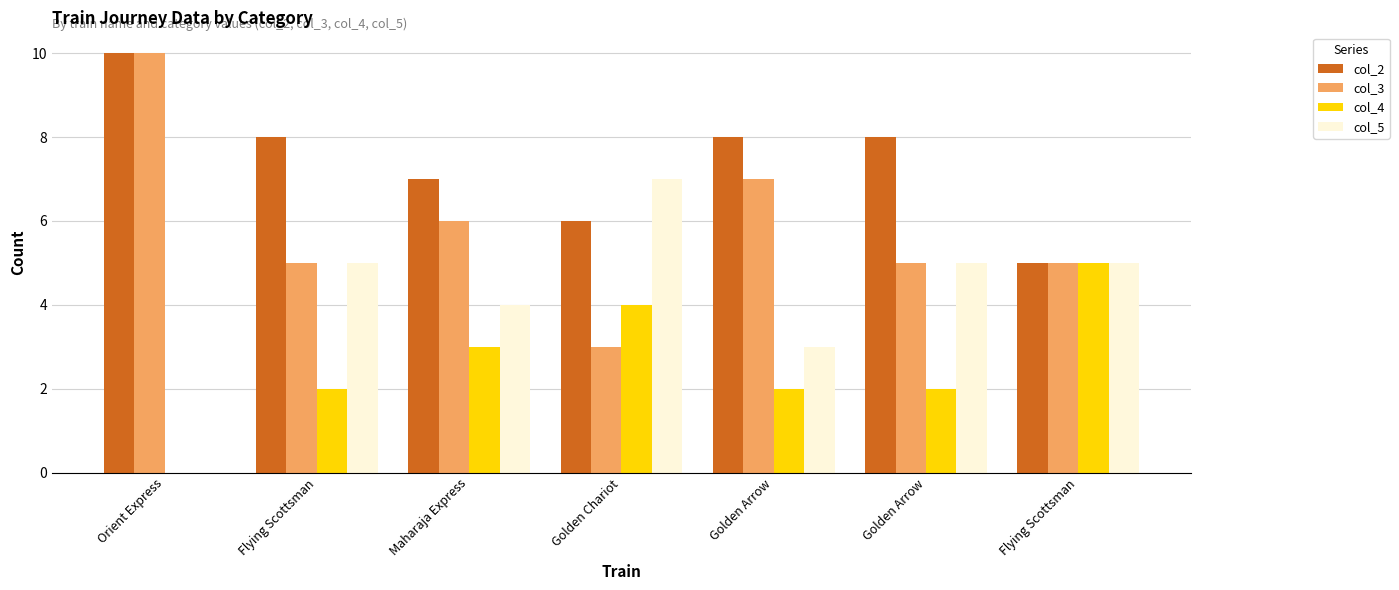

What is the sum of the col_4 values at Orient Express and Maharaja Express?

3